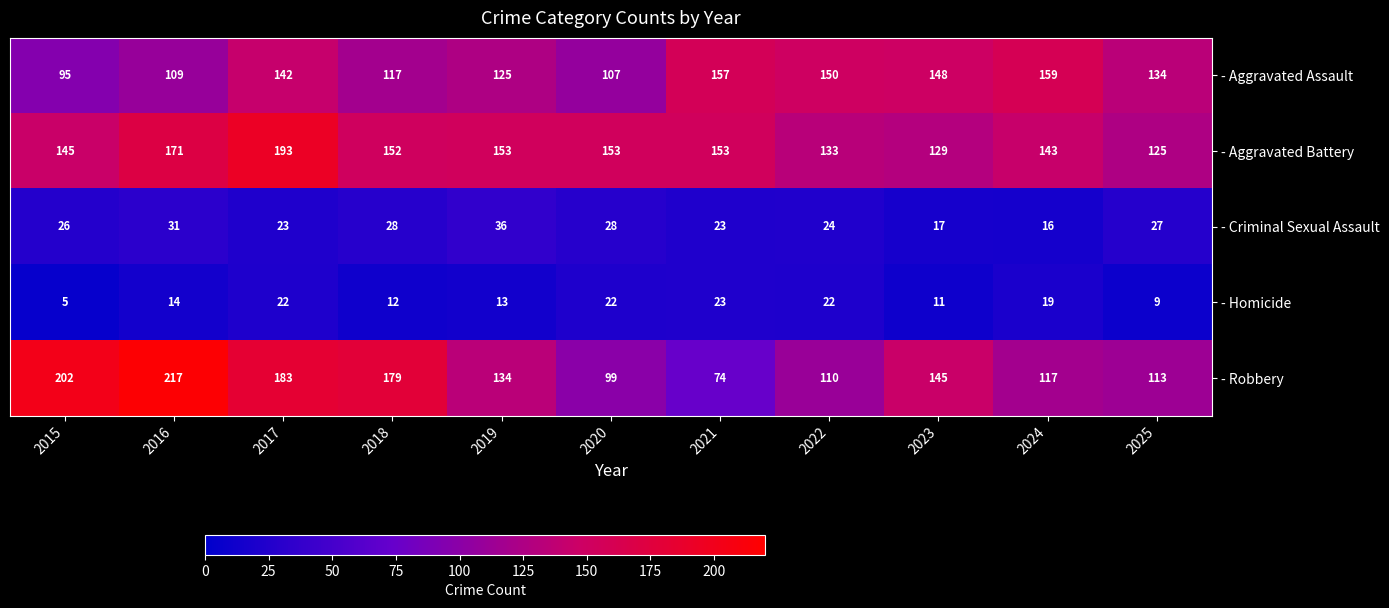

The - Robbery series shows 162 at 2022. True or false?

False